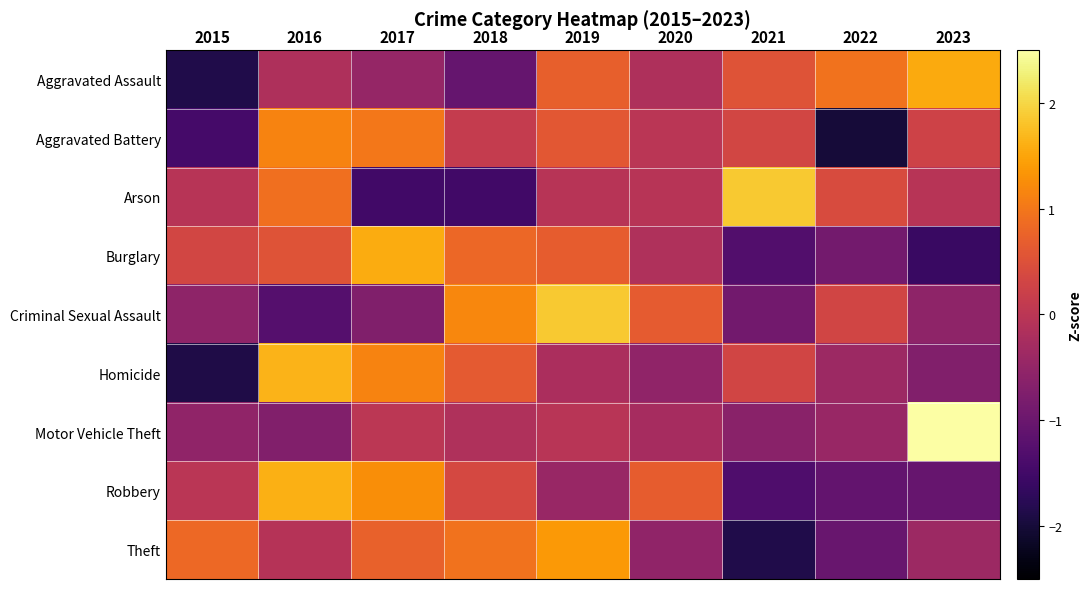

At 2023, list the series in order from largest to smallest.

Motor Vehicle Theft, Aggravated Assault, Aggravated Battery, Arson, Theft, Criminal Sexual Assault, Homicide, Robbery, Burglary